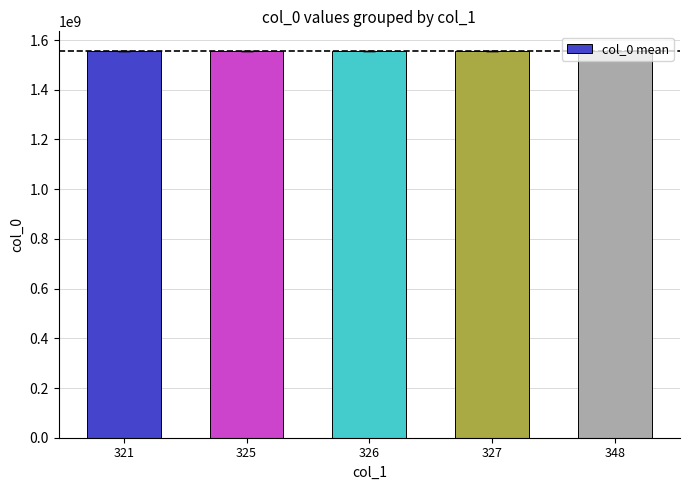

What is the ratio of the value at 327 to the value at 326?

1.0